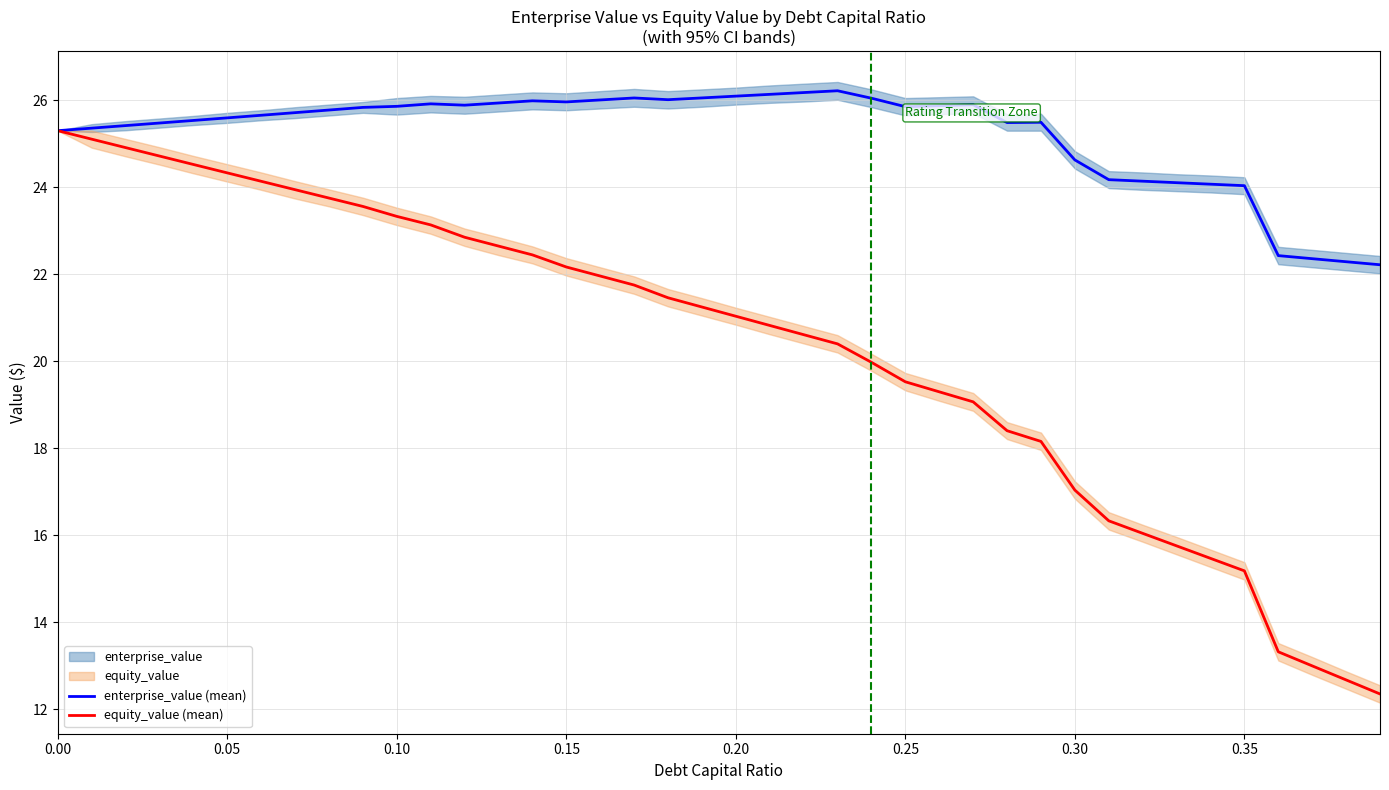

Between 0.40 and 35, which series saw the biggest shift?

equity_value (mean)